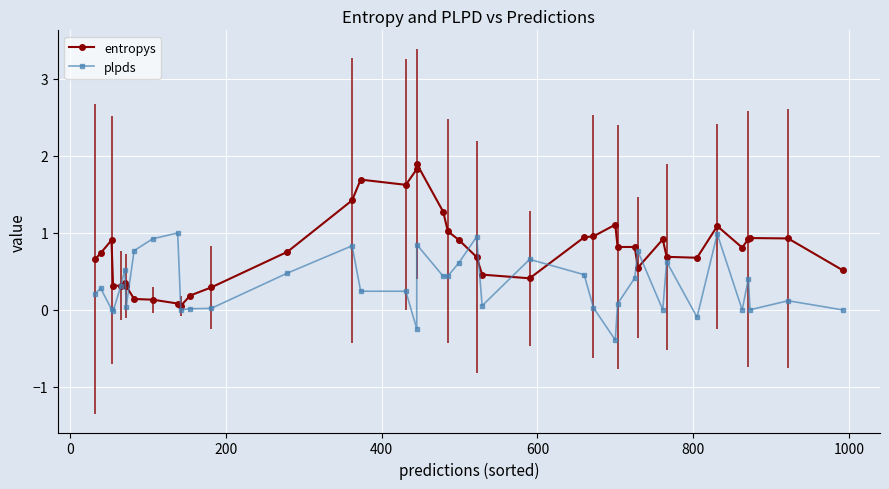

What are all the series names shown in the legend?

entropys, plpds